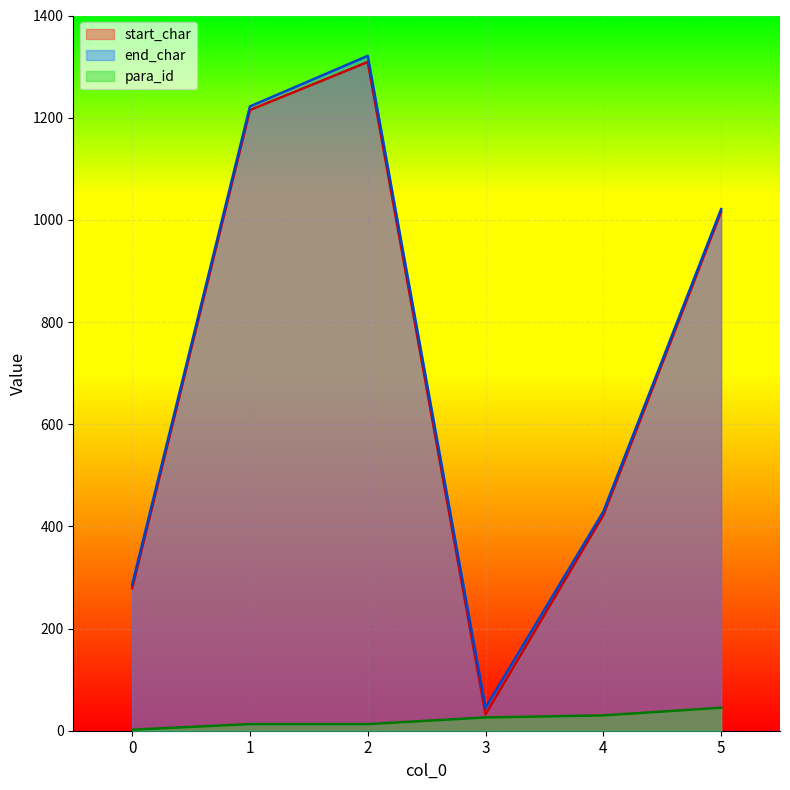

Which series changed the most between 0 and 5?

start_char